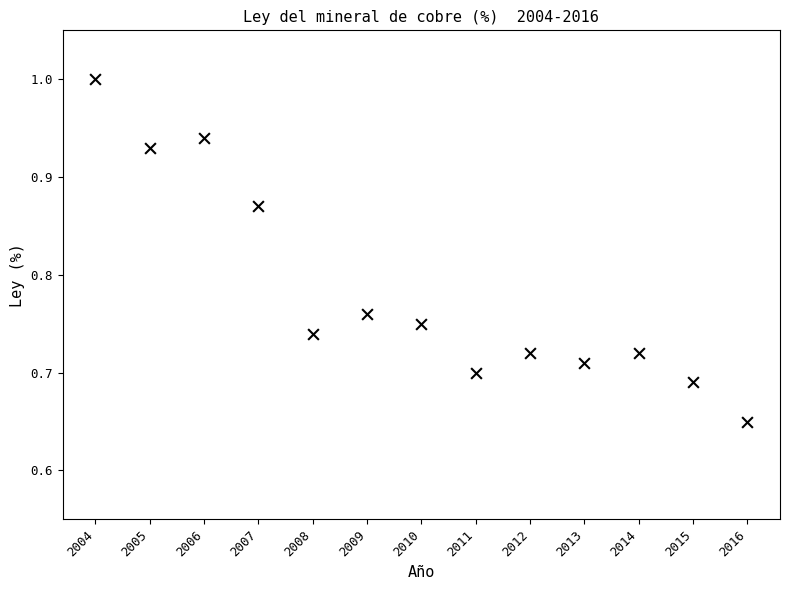

What is the range of X values (max minus min)?

12.0